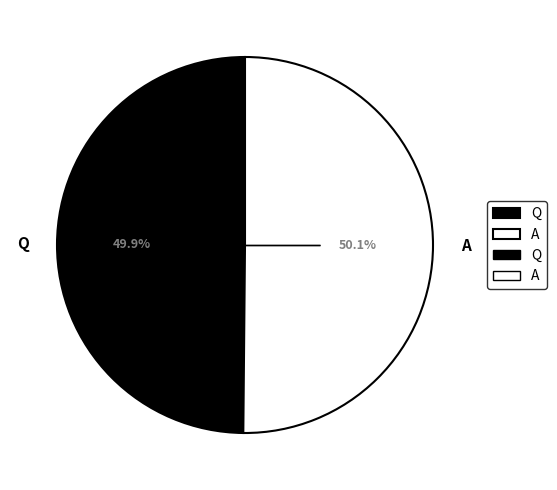

The Q slice represents 50% of the pie. True or false?

True